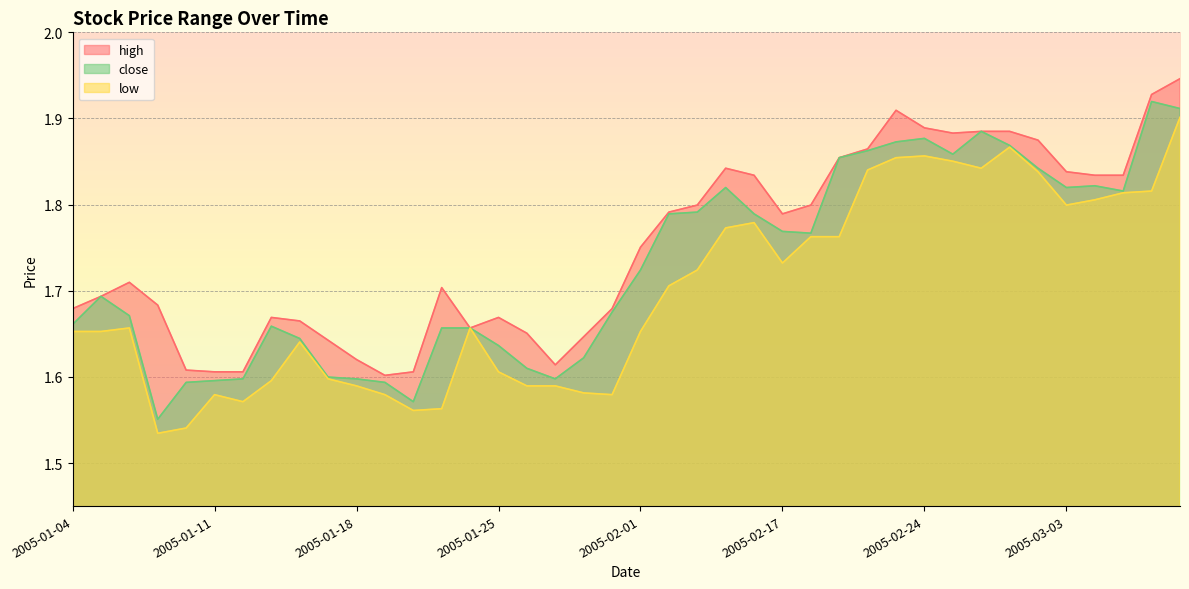

Between 2005-01-10 and 2005-01-12, which series saw the biggest shift?

low